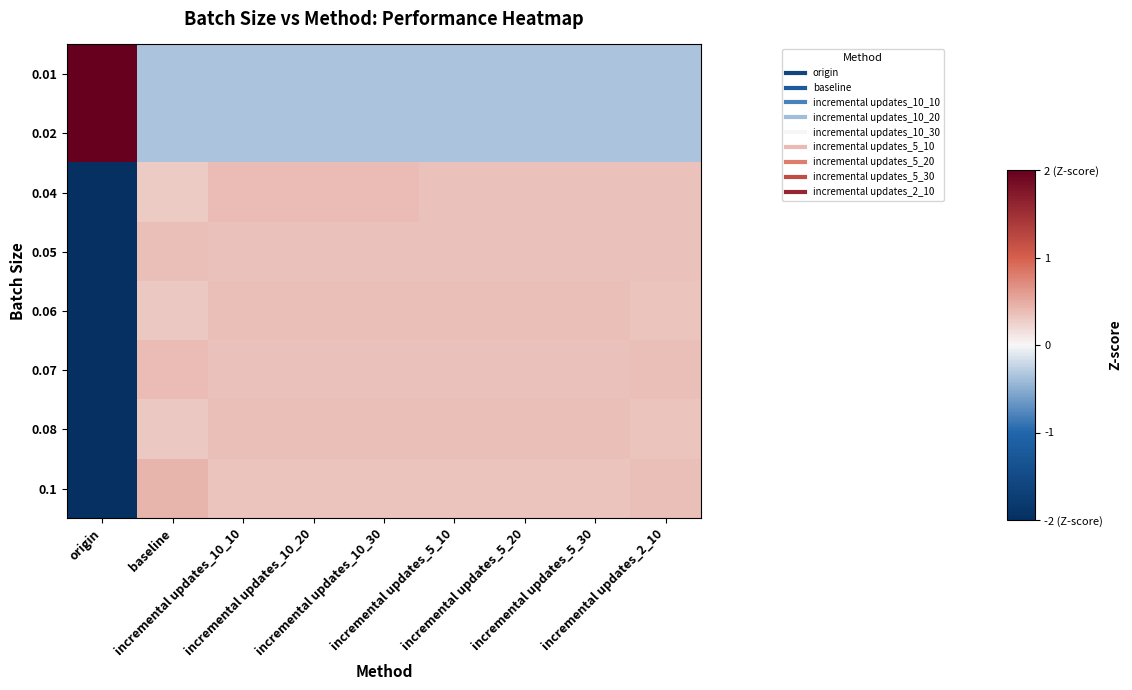

What is the difference between the highest and lowest values at incremental updates_5_20?

0.7